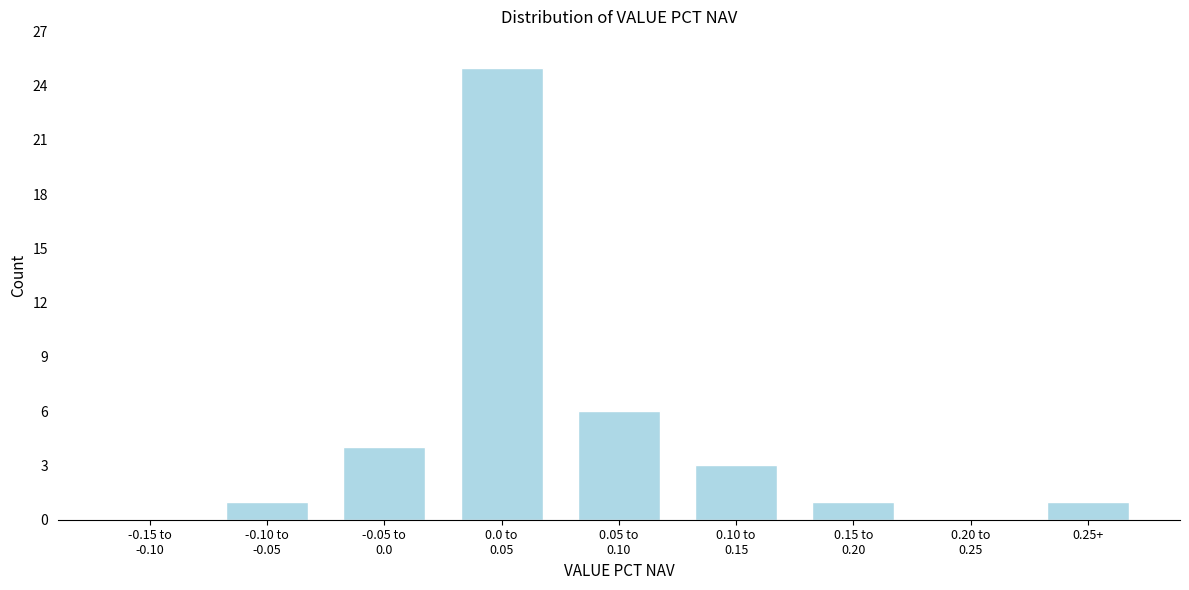

What is the sum of all values?

41